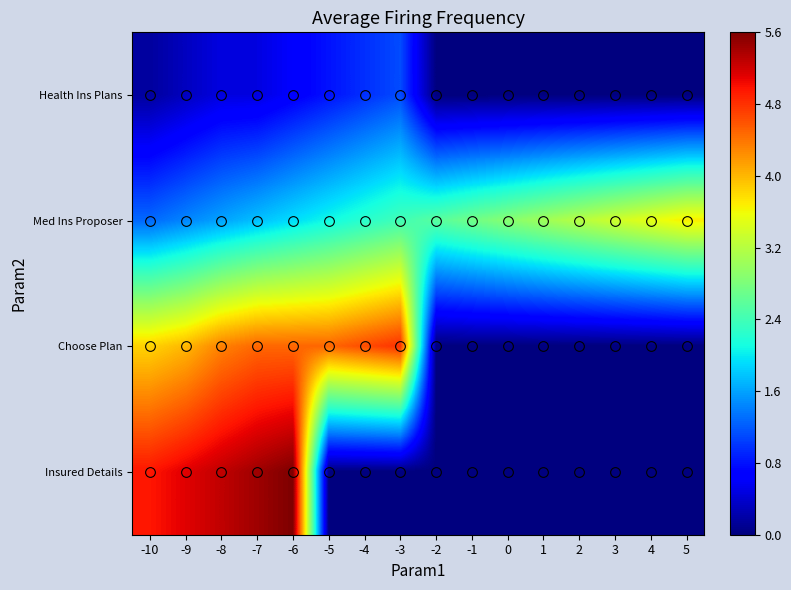

Between 4 and -8, which is larger?

-8